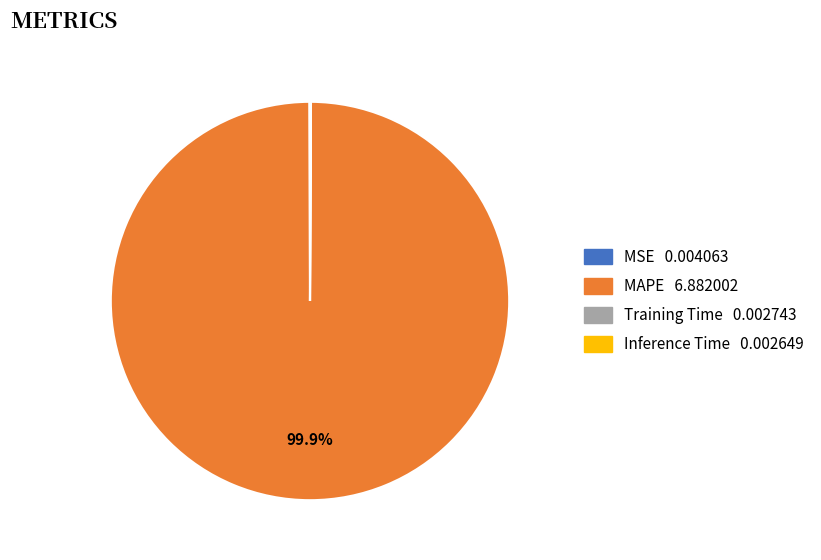

Which slice represents more than half of the pie?

MAPE